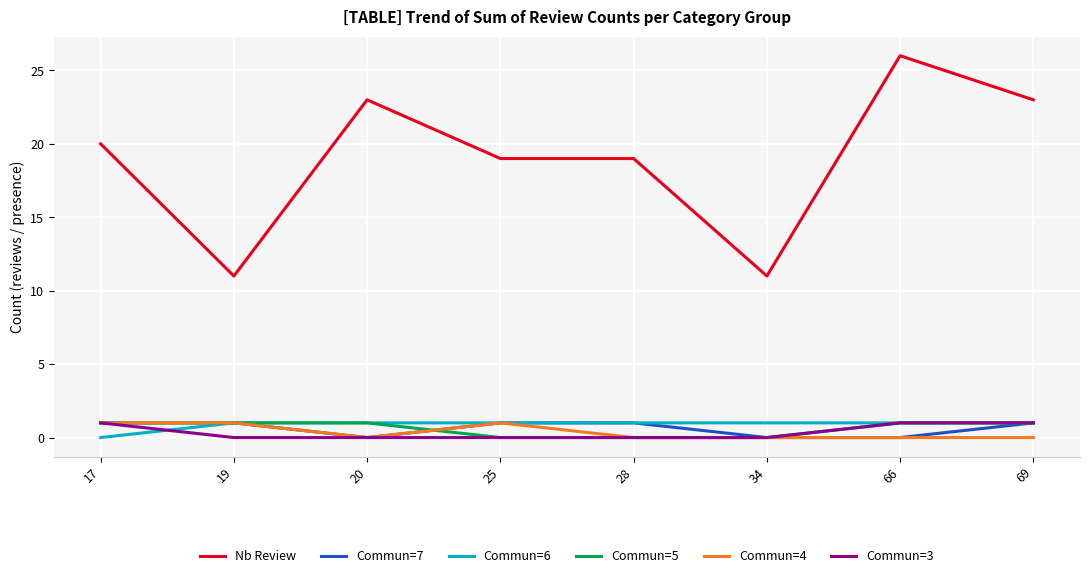

What is the sum of the Commun=5 values at 69 and 28?

1